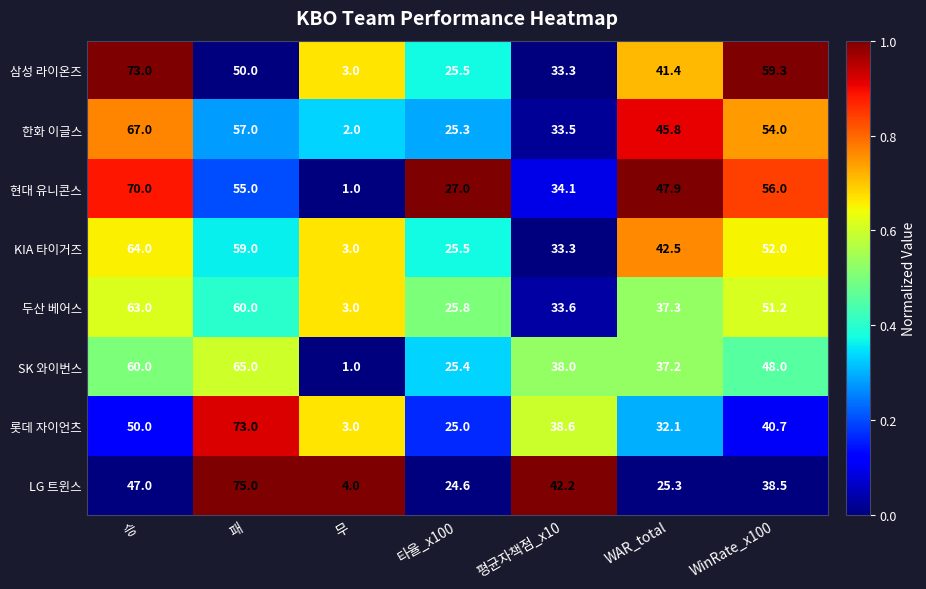

Which series has the largest total across all categories?

현대 유니콘스